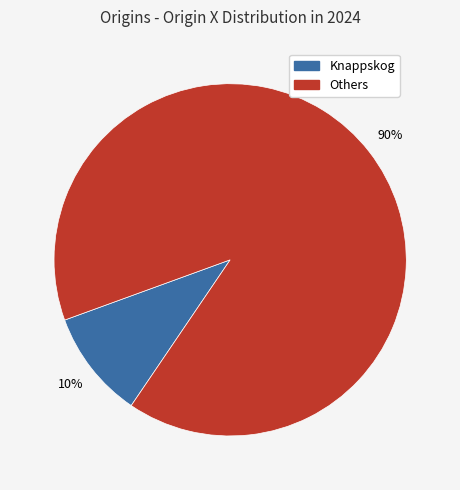

What percentage is the Knappskog slice, to the nearest percent?

10%